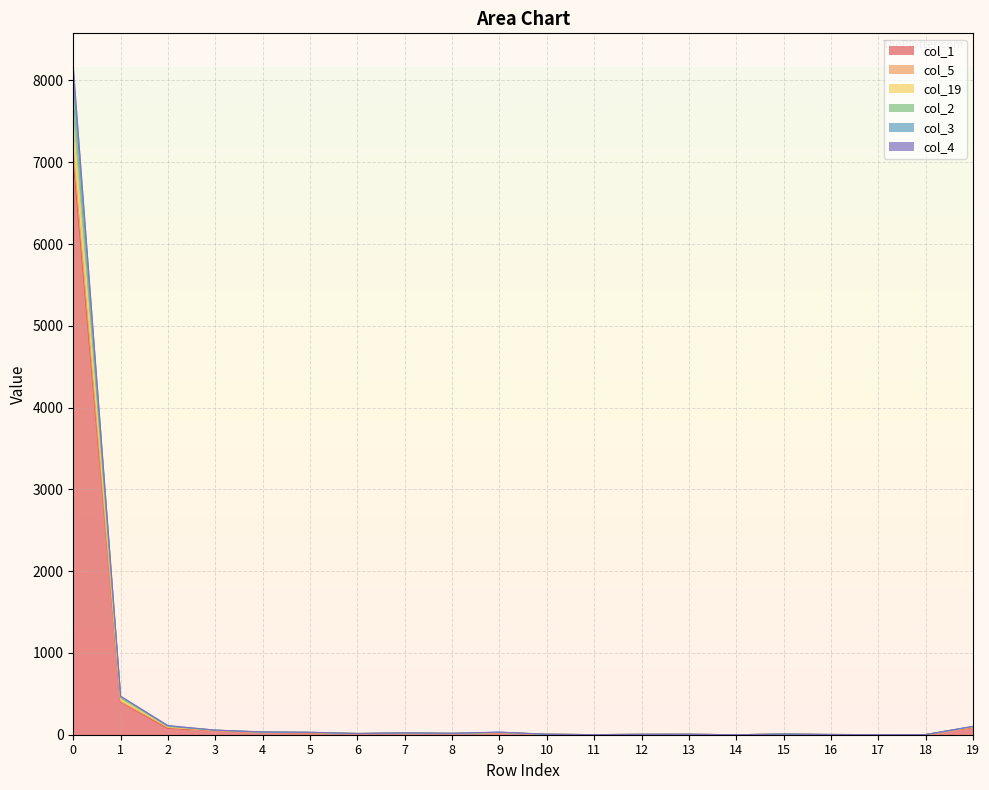

True or false: col_19 and col_3 cross at least once.

False